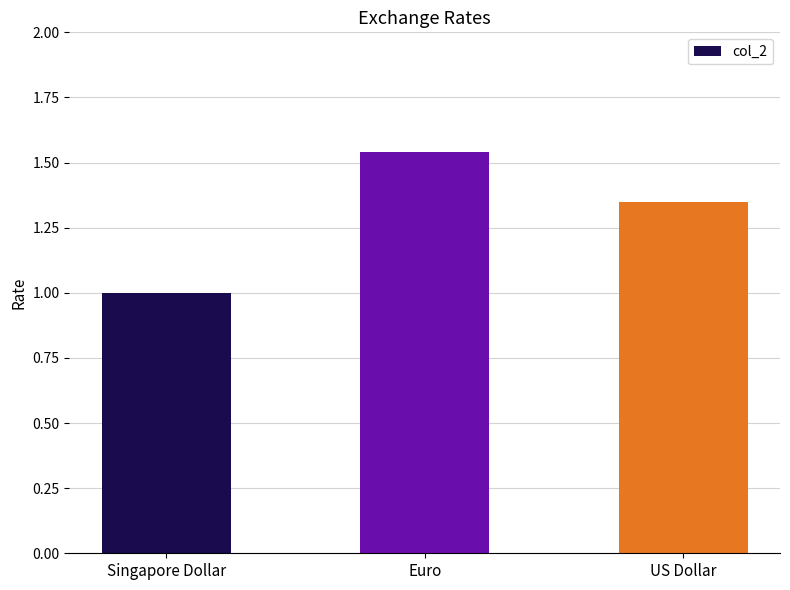

Where is the data nearest to the value 1?

Singapore Dollar